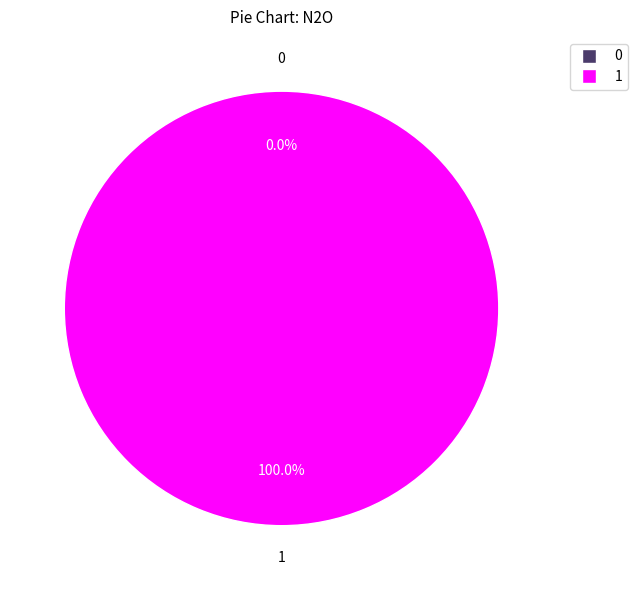

What portion of the pie excludes 0?

100.0%